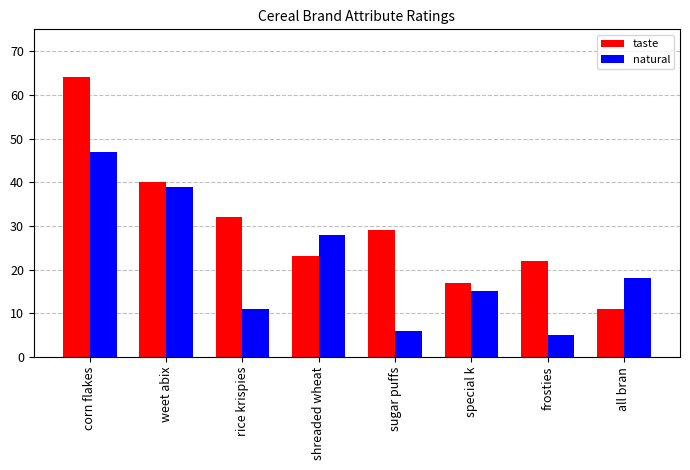

Is the value of taste at rice krispies greater than the value of natural at weet abix?

No